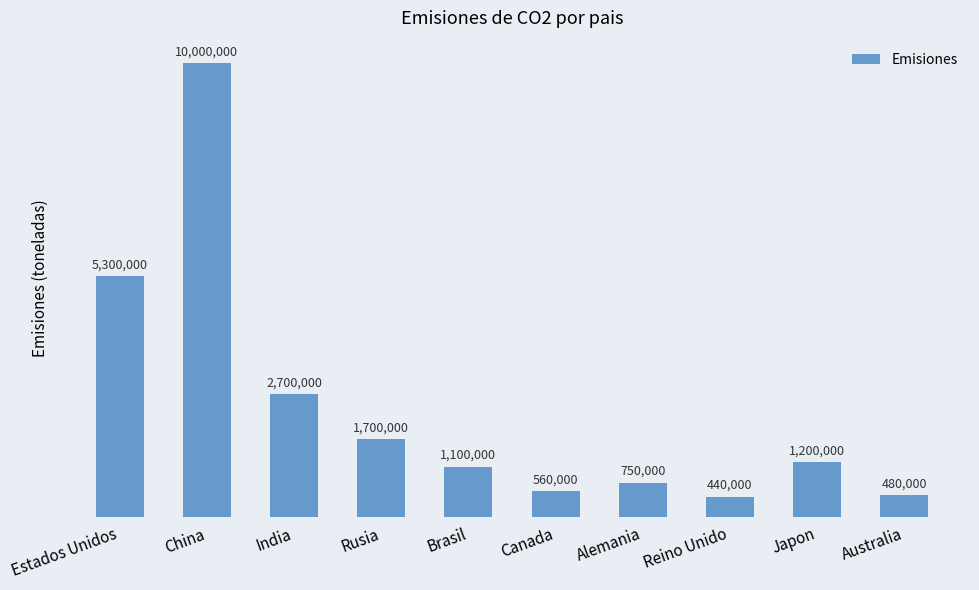

What position from the right is Reino Unido?

3